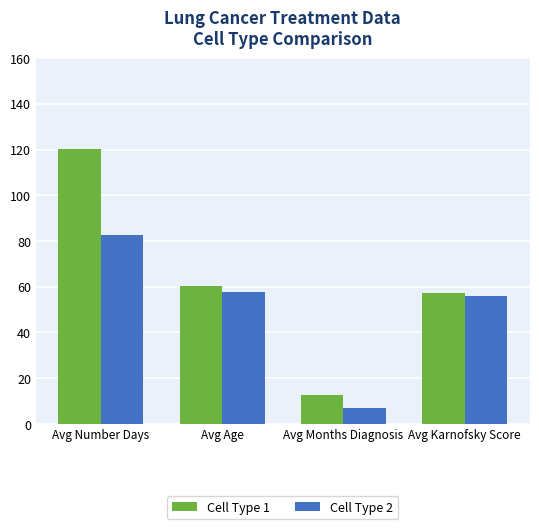

What is the highest value of the Cell Type 2 series?

82.6